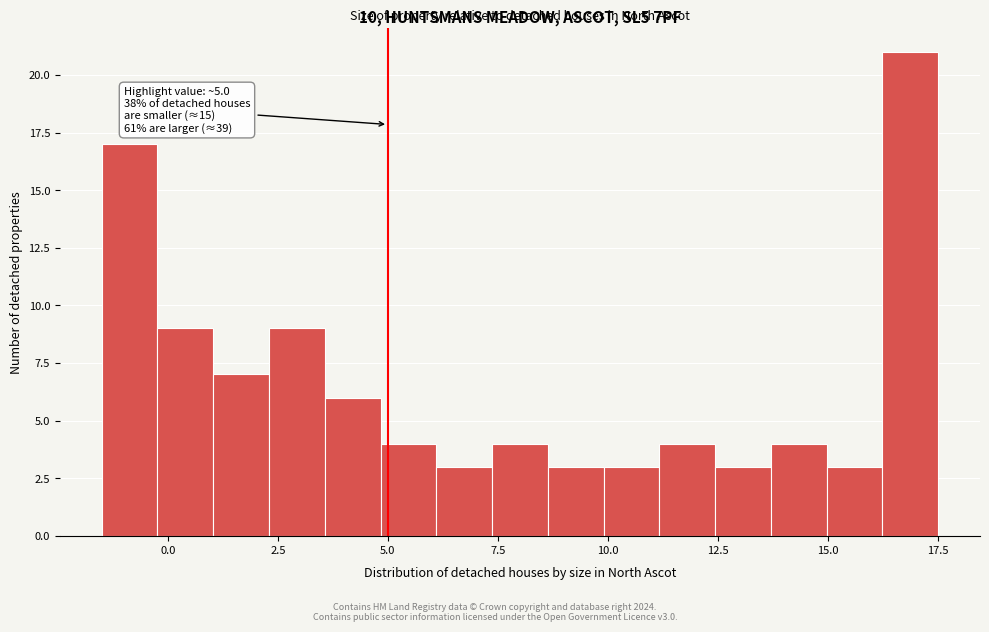

Read against the x-axis, roughly where is the centre of the tallest bar?

17.0